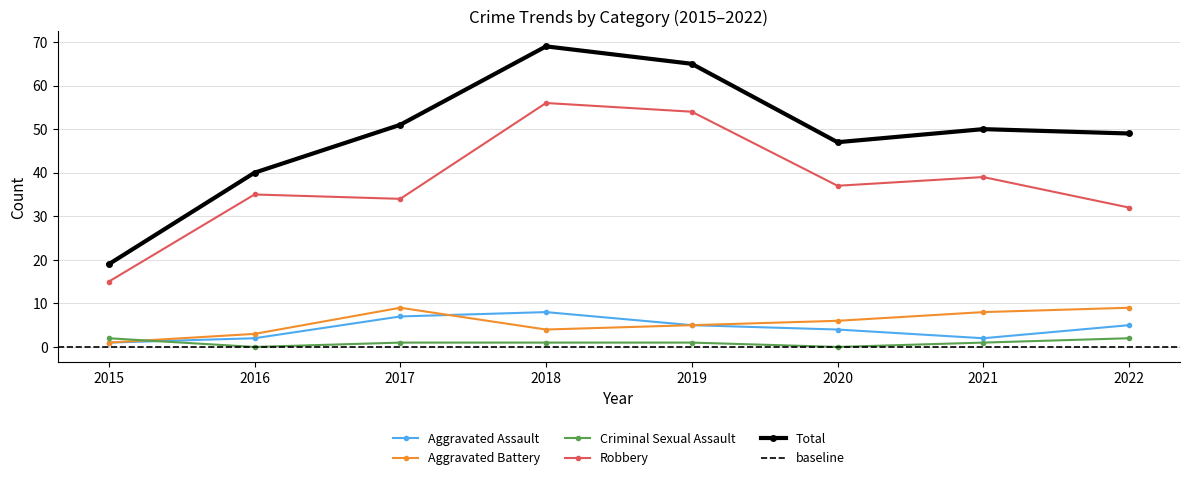

At which label is Criminal Sexual Assault closest to 1?

2017